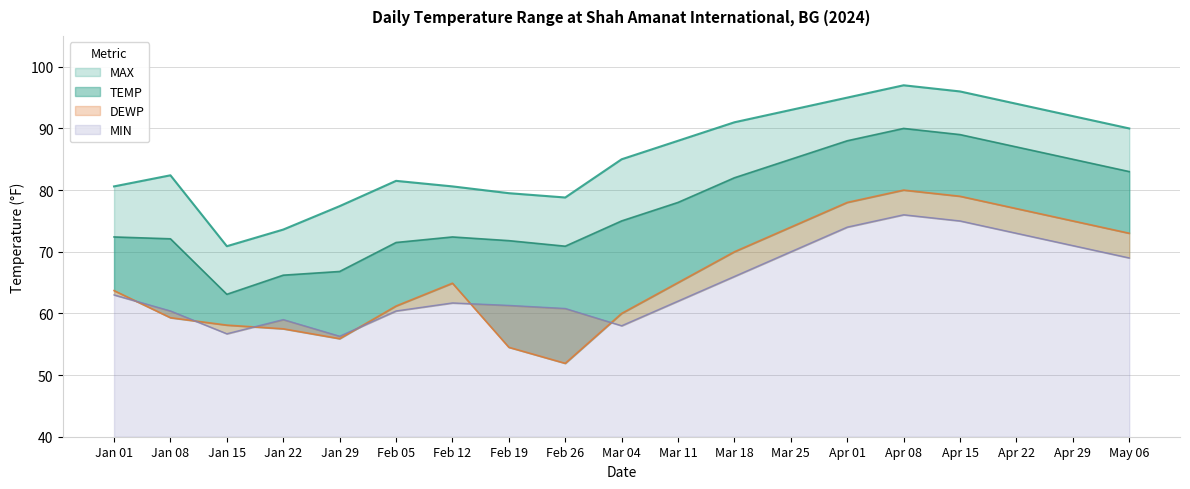

Reading right to left, what are all the values shown in this chart?

MAX: 90.0	92.0	94.0	96.0	97.0	95.0	93.0	91.0	88.0	85.0	78.8	79.5	80.6	81.5	77.4	73.6	70.9	82.4	80.6
TEMP: 83.0	85.0	87.0	89.0	90.0	88.0	85.0	82.0	78.0	75.0	70.9	71.8	72.4	71.5	66.8	66.2	63.1	72.1	72.4
DEWP: 73.0	75.0	77.0	79.0	80.0	78.0	74.0	70.0	65.0	60.0	51.9	54.5	64.9	61.2	55.9	57.5	58.1	59.3	63.7
MIN: 69.0	71.0	73.0	75.0	76.0	74.0	70.0	66.0	62.0	58.0	60.8	61.3	61.7	60.4	56.3	59.0	56.7	60.4	63.0